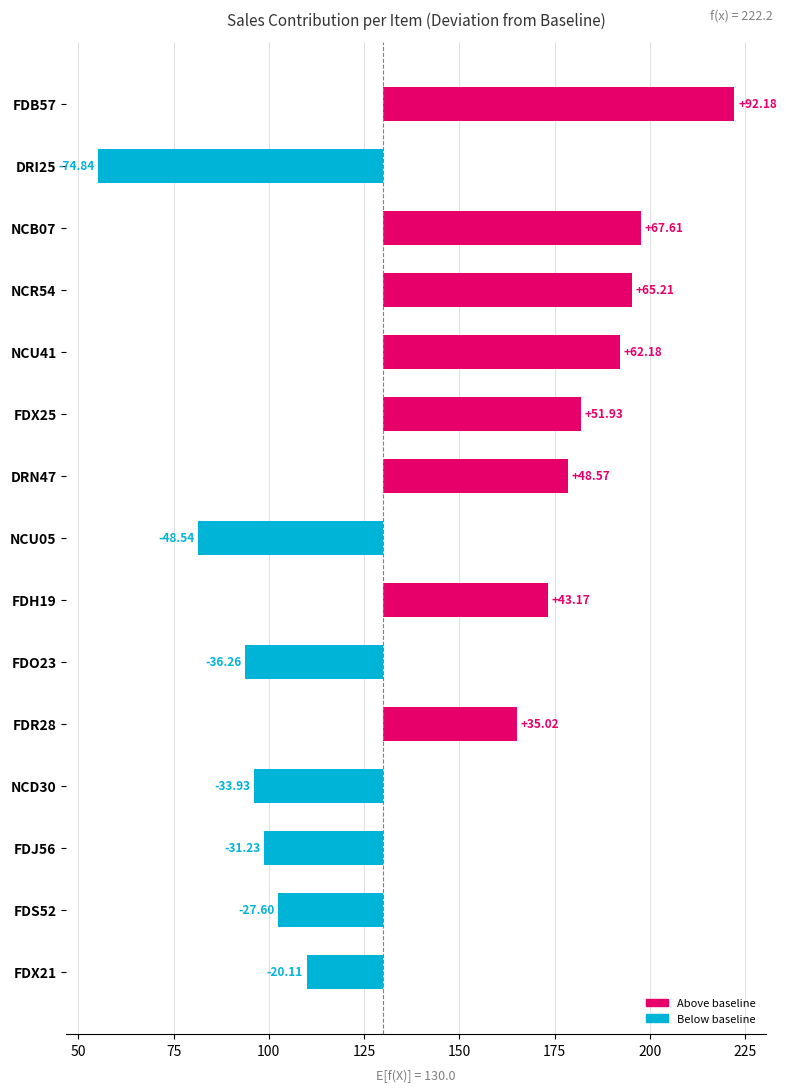

What is the greatest value displayed?

92.2